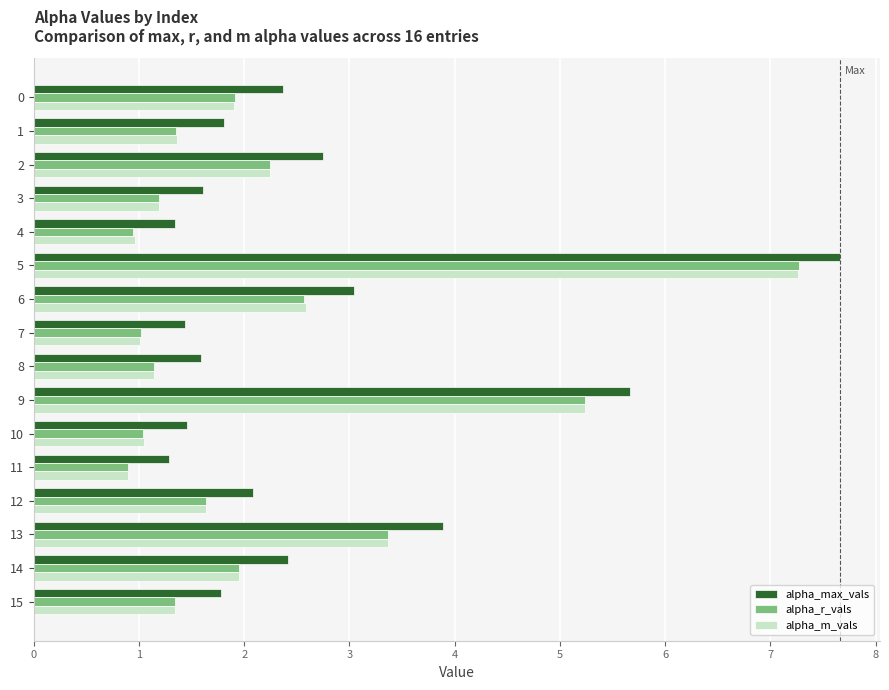

The value of alpha_m_vals at 6 is 2.6. True or false?

True